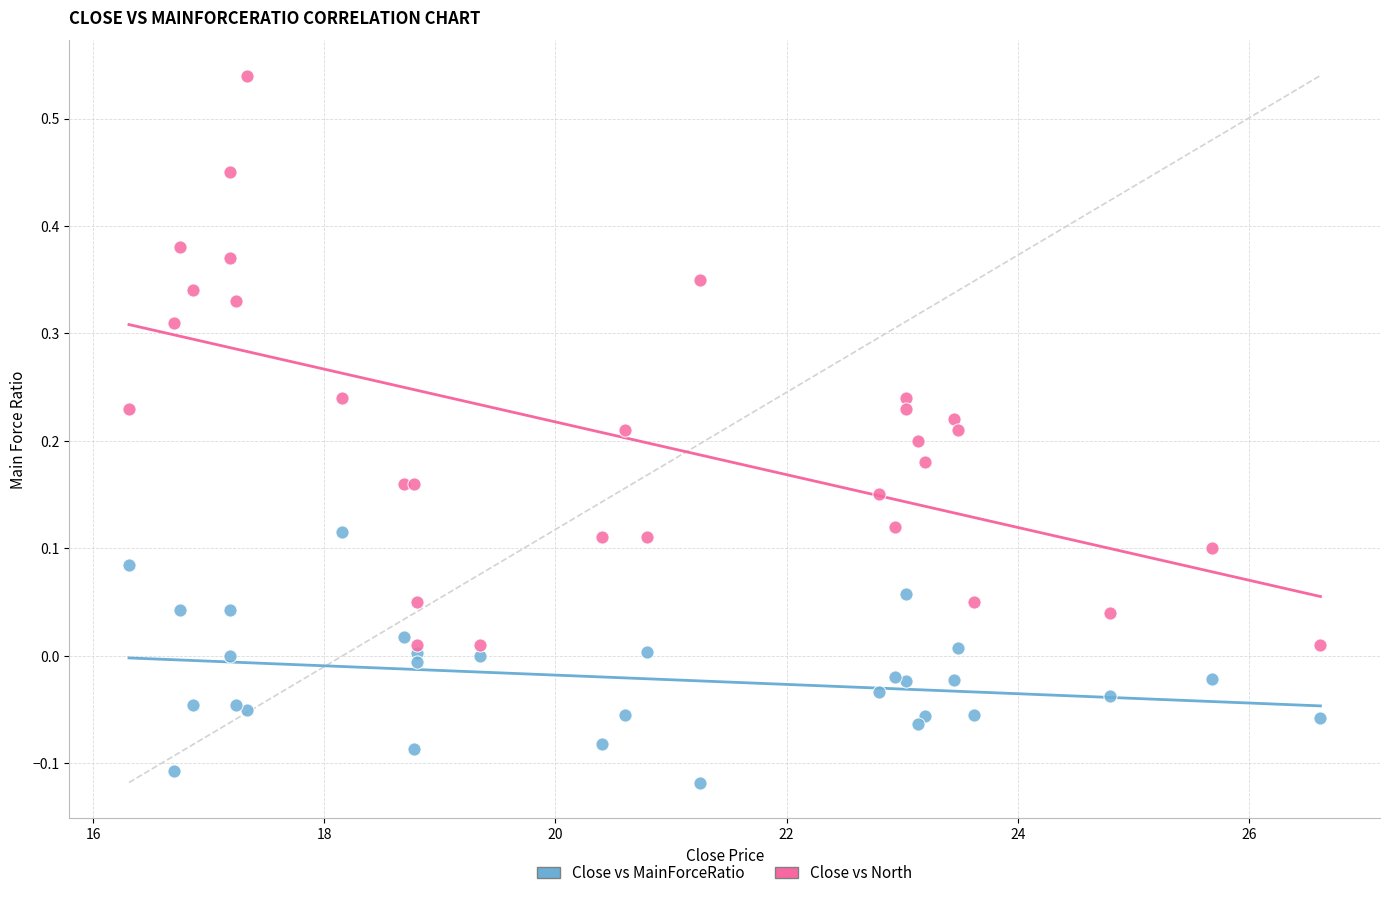

What are all the series names shown in the legend?

Close vs MainForceRatio, Close vs North